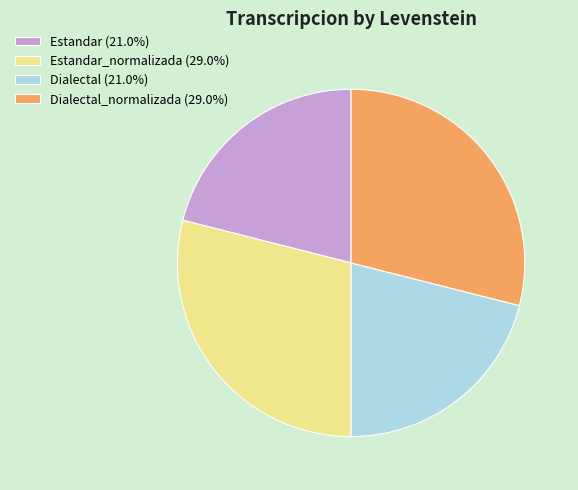

What is the ratio of the value at Estandar (21.0%) to the value at Dialectal_normalizada (29.0%)?

0.7